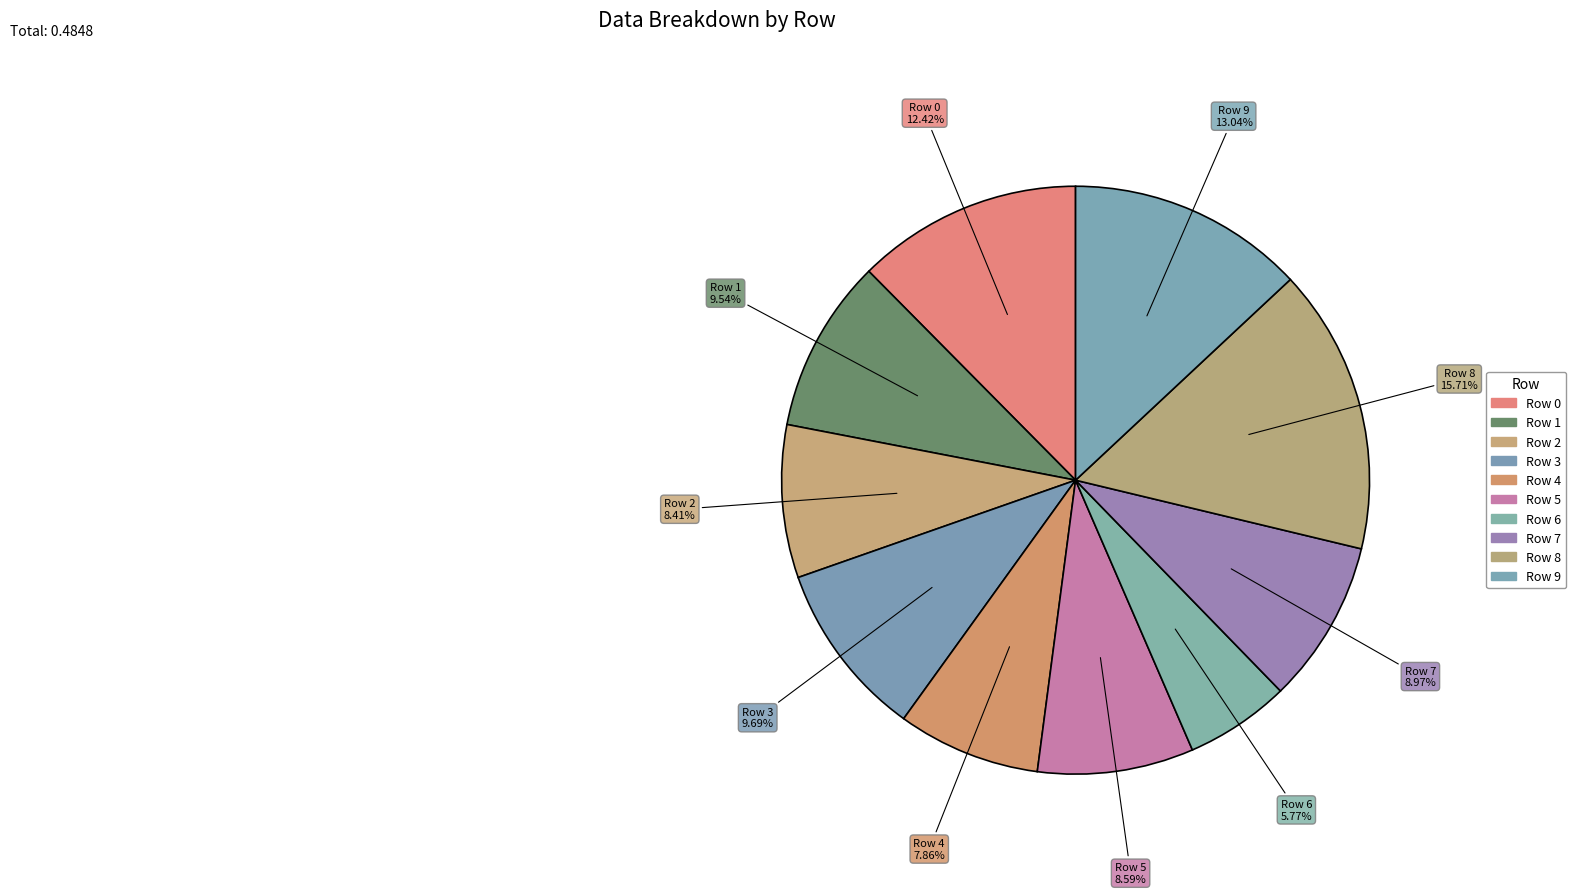

How many slices are in this pie chart?

10